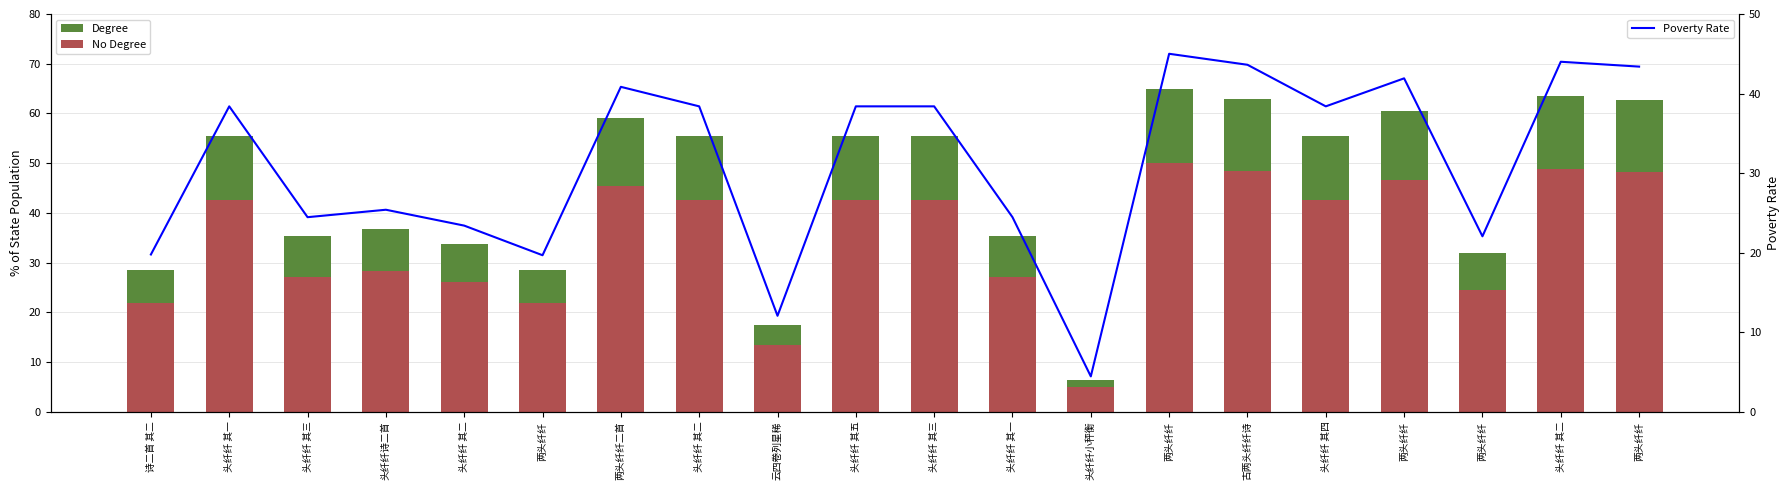

Rank the series by their maximum value, from highest to lowest.

Degree, No Degree, Poverty Rate